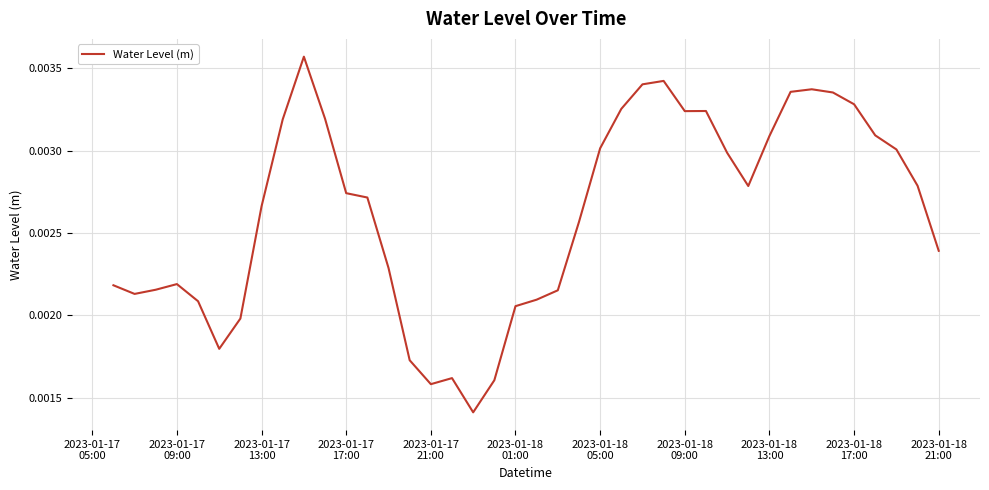

How many lines are shown in the chart?

1